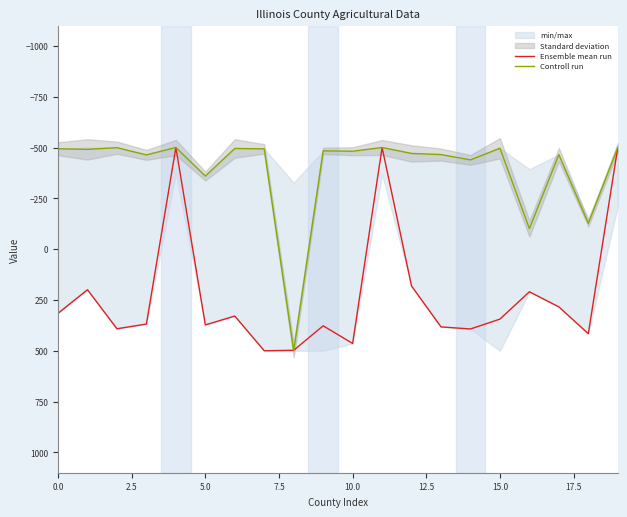

What is the approximate value of Controll run at 17?

-464.9